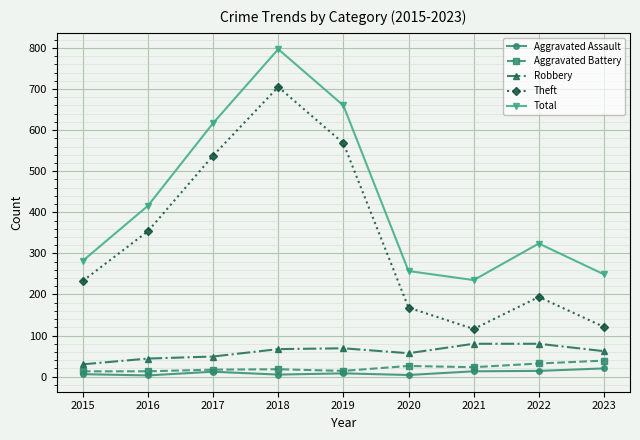

True or false: Theft and Total cross at least once.

False